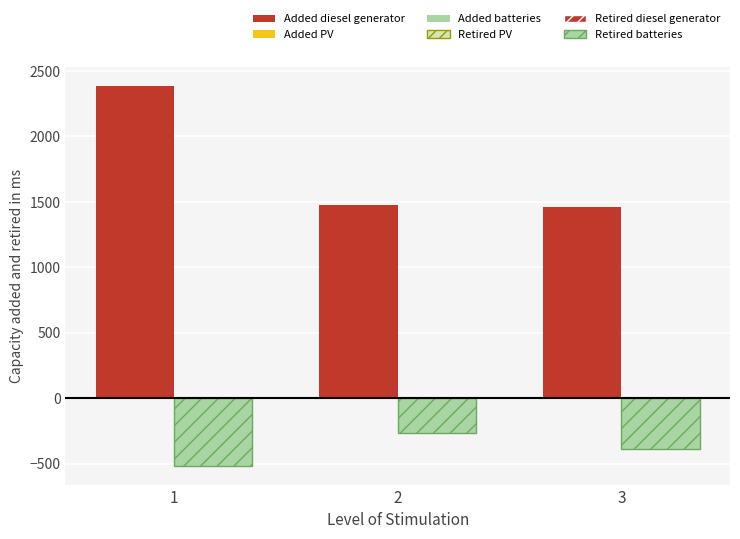

Is it true that Retired batteries equals -516.6 at 3?

False